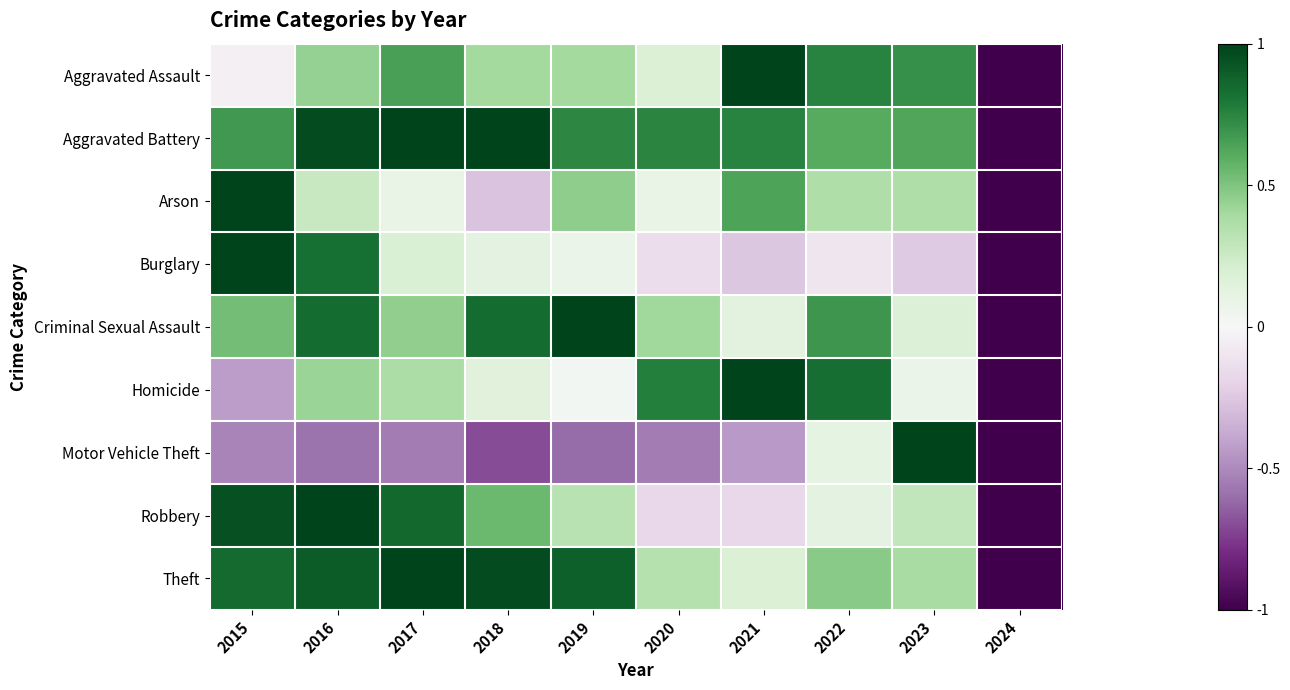

At which category is the sum across all series the highest?

2016